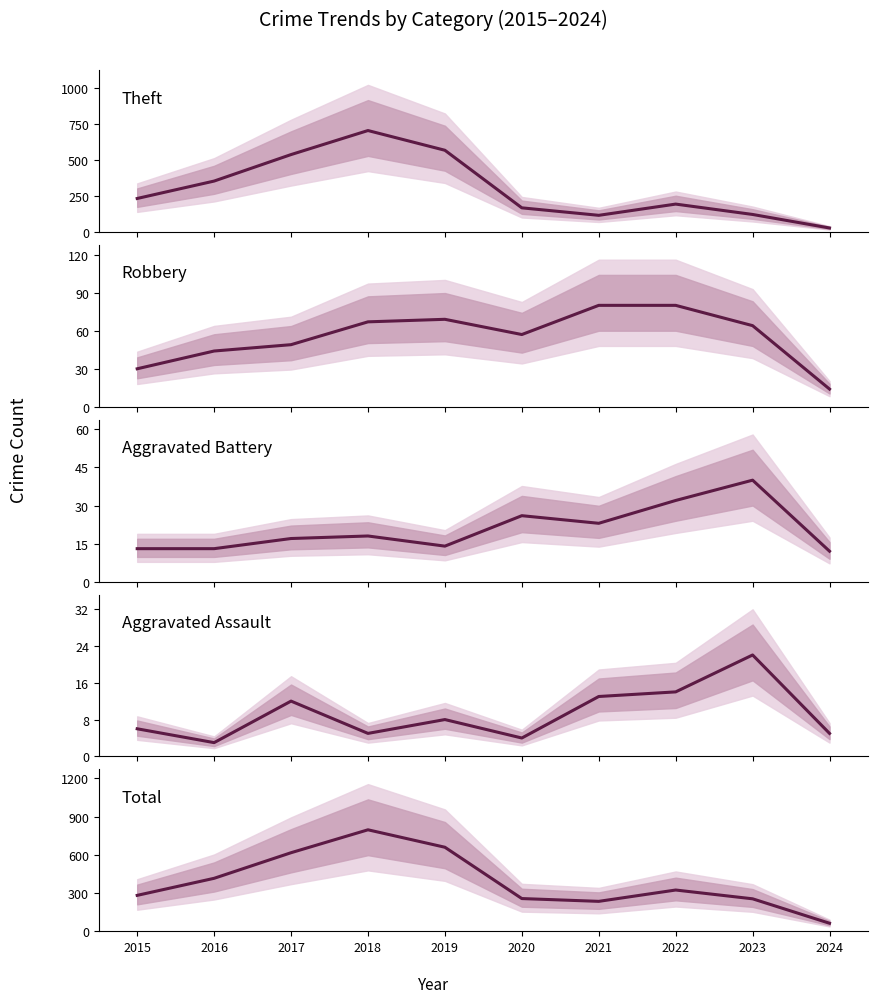

What is the value of the Aggravated Assault point at the 2nd from the left?

3